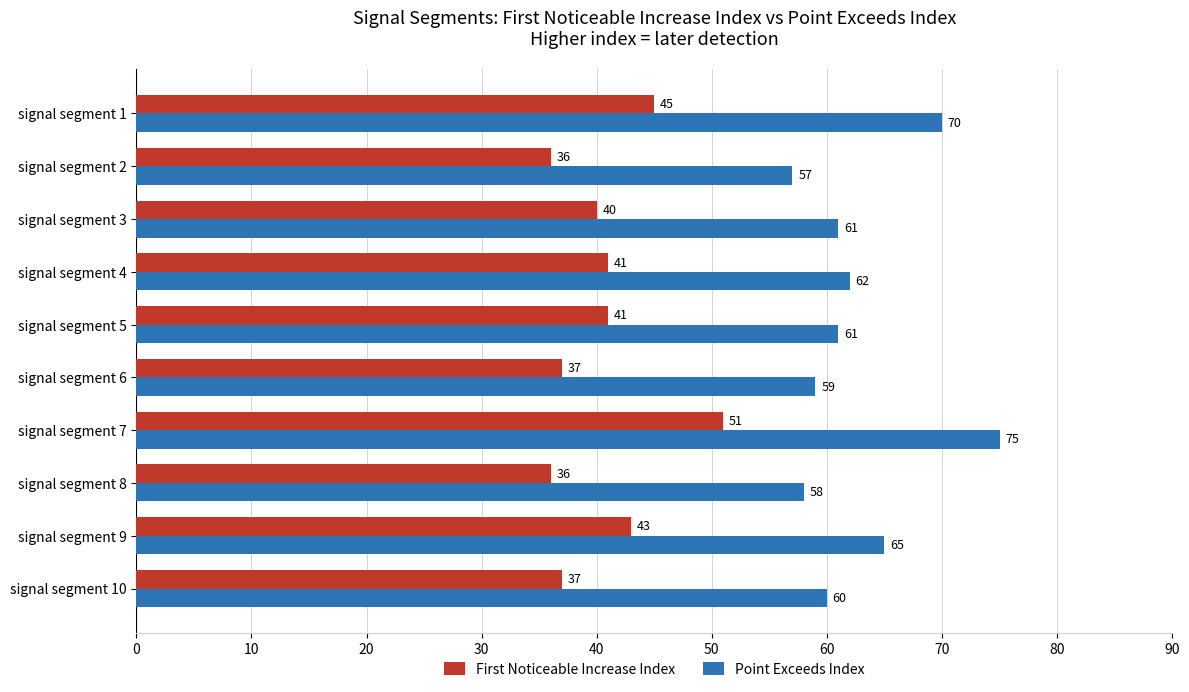

What is the sum of the First Noticeable Increase Index values at signal segment 2 and signal segment 10?

73